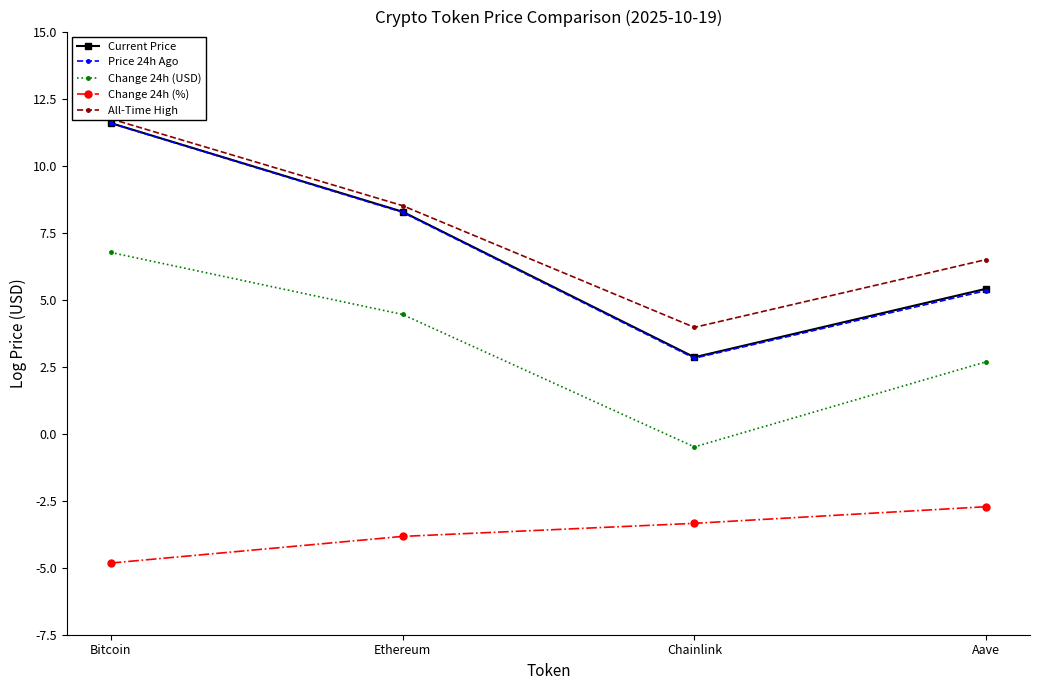

True or false: Change 24h (USD) has more than 1 interior local peaks.

False